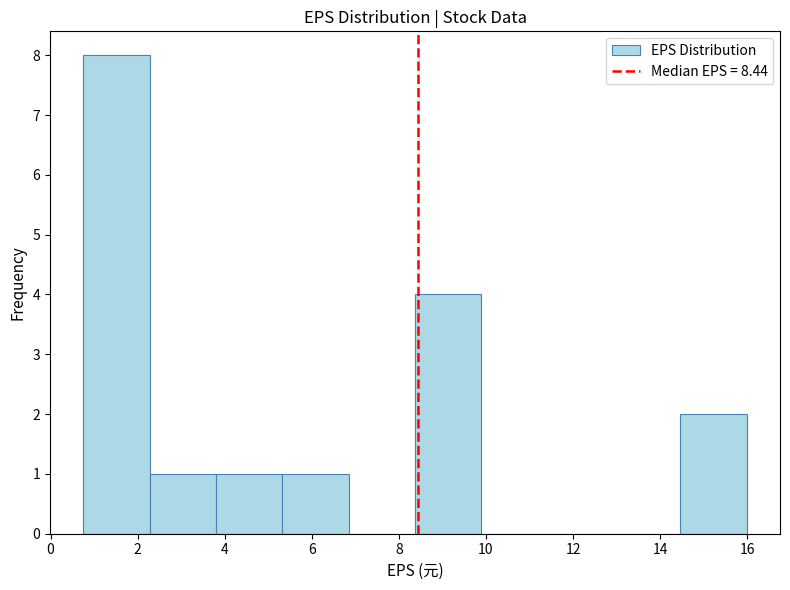

What is the height of the bar covering 5.4 to 6.8 on the x-axis? Neither the bar edges nor the heights are printed on the chart, so give them approximately, as read against the axes.

1